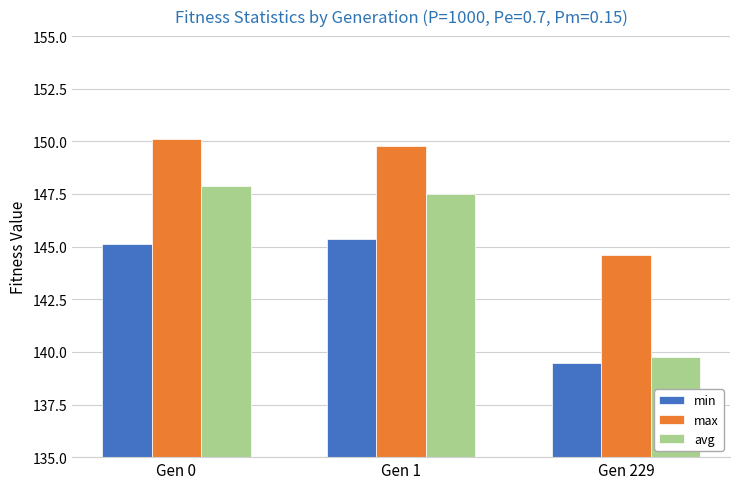

Reading left to right, list all the values displayed in this chart.

min: Gen 0=145.1	Gen 1=145.4	Gen 229=139.5
max: Gen 0=150.1	Gen 1=149.8	Gen 229=144.6
avg: Gen 0=147.9	Gen 1=147.5	Gen 229=139.8